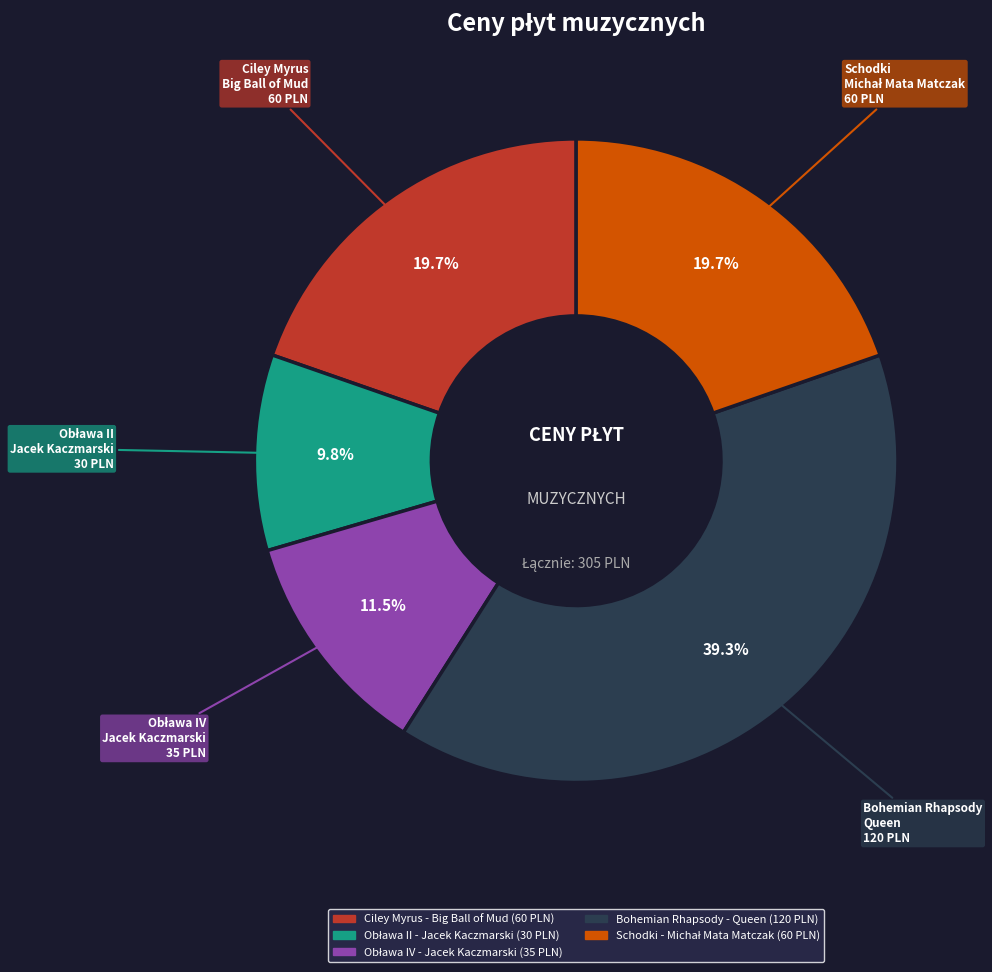

To the nearest percent, what is the average slice percentage?

20%